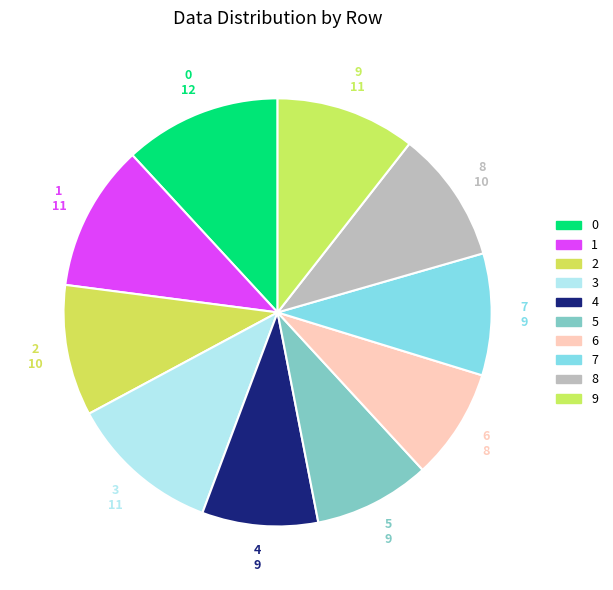

Is it true that 5 is 14% of the pie?

False